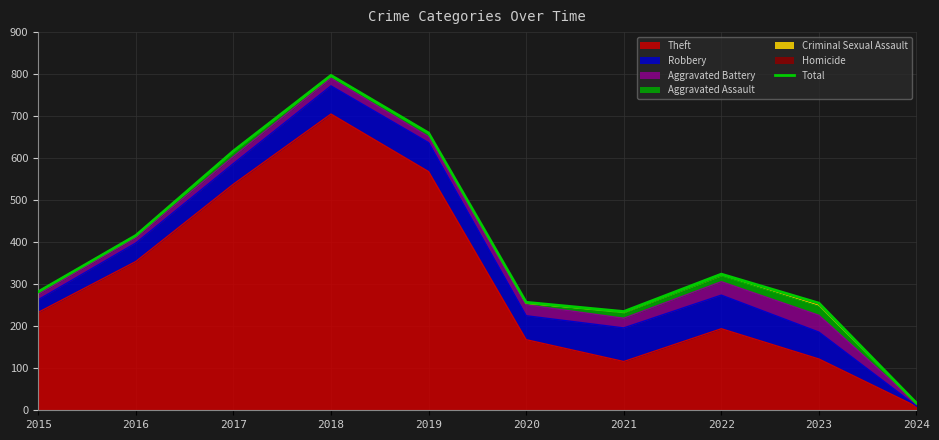

What is the difference between the second highest and minimum values?

643